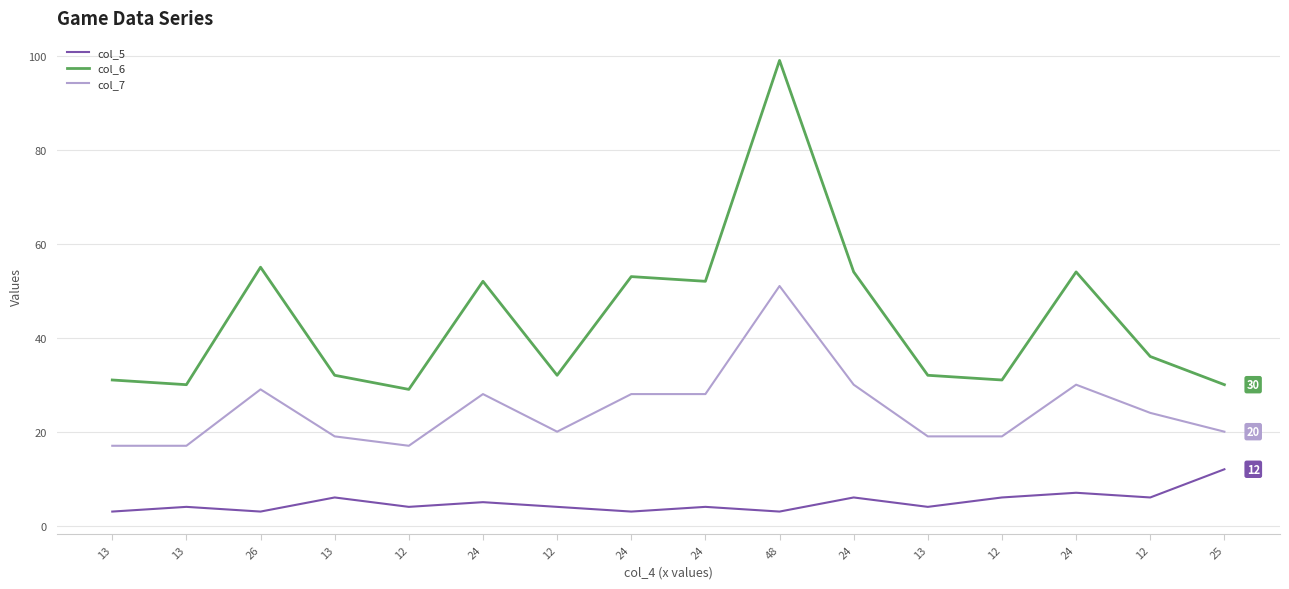

Between 12 and 12, which series saw the biggest shift?

col_6